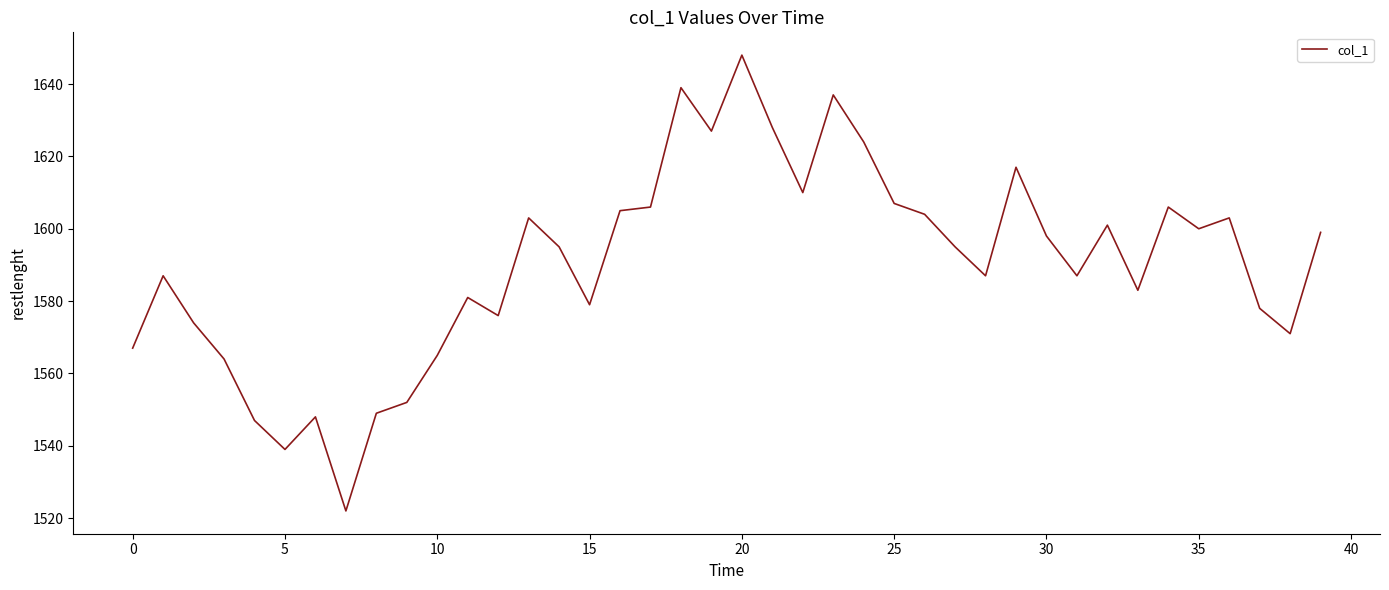

What is the smallest value displayed?

1522